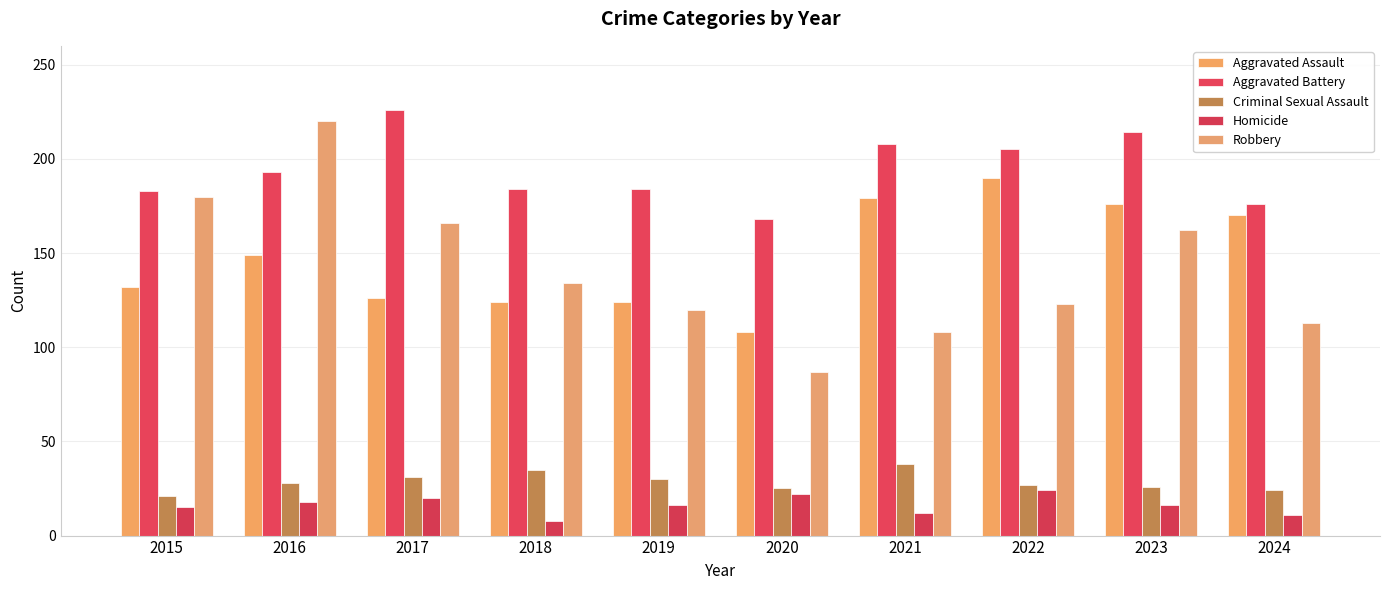

What is the value of the Aggravated Assault bar at the 3rd from the left?

126